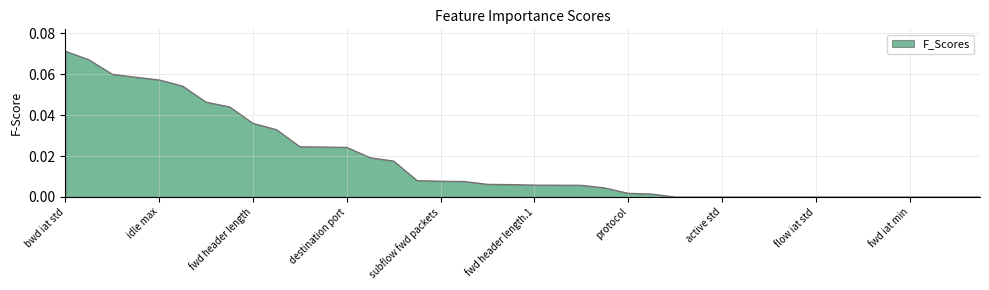

Does the chart have visible grid lines?

Yes